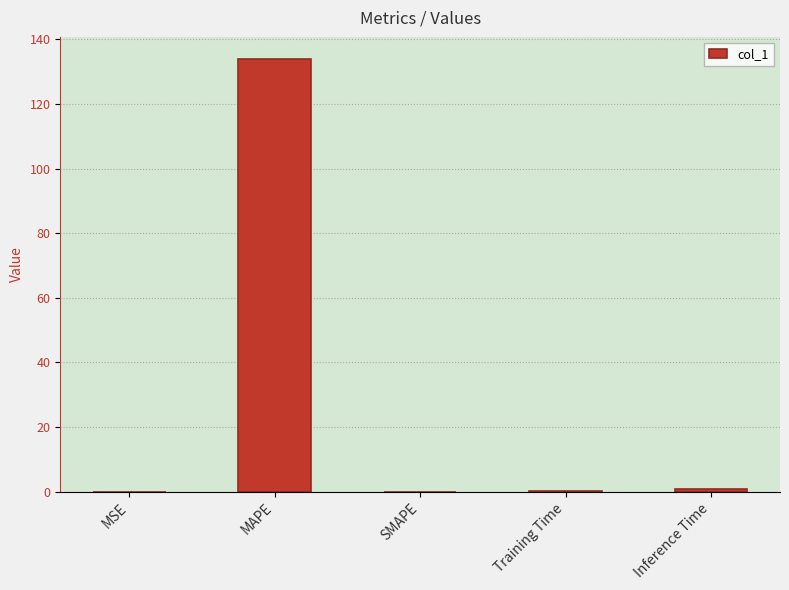

Count the number of categories in the chart.

5